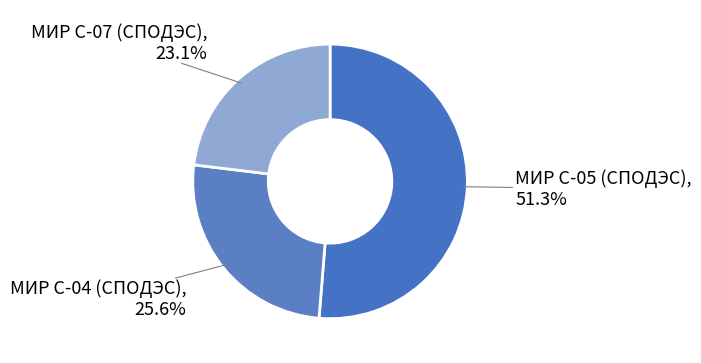

Is it true that МИР С-07 (СПОДЭС) is 41% of the pie?

False